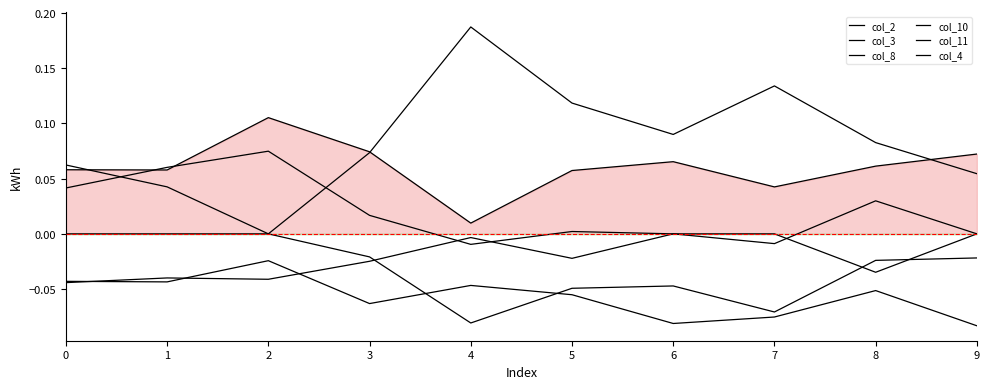

What is the sum of the col_10 values at 8 and 1?

-0.1